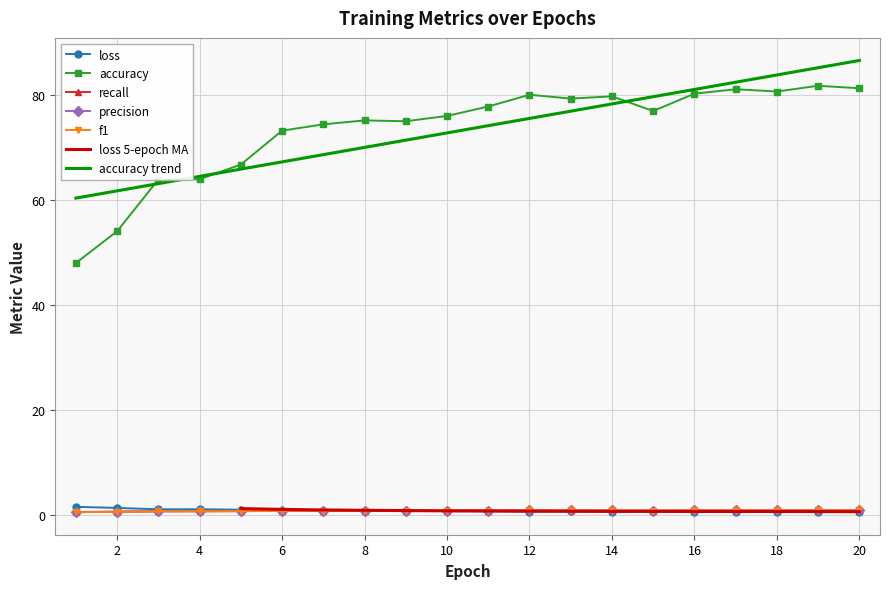

True or false: accuracy has a value of 82.6 at 1.

False